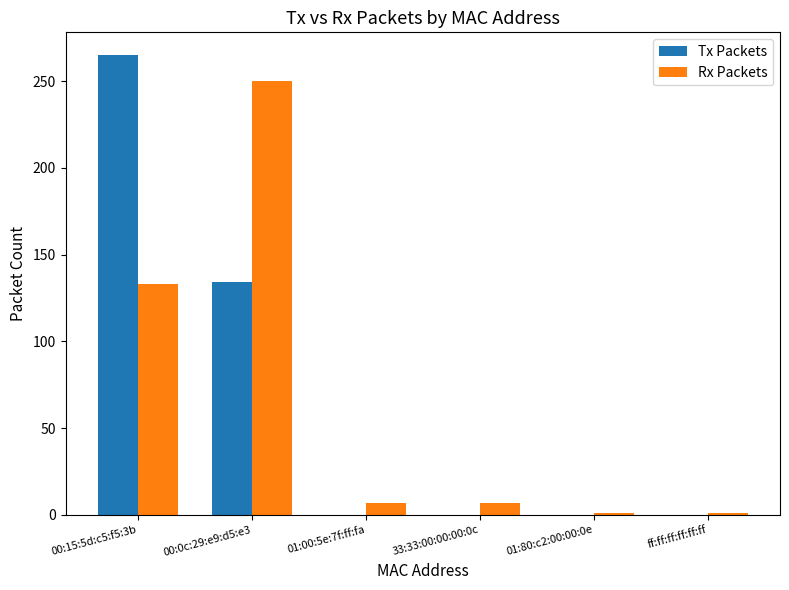

What is the maximum value shown in the chart?

265